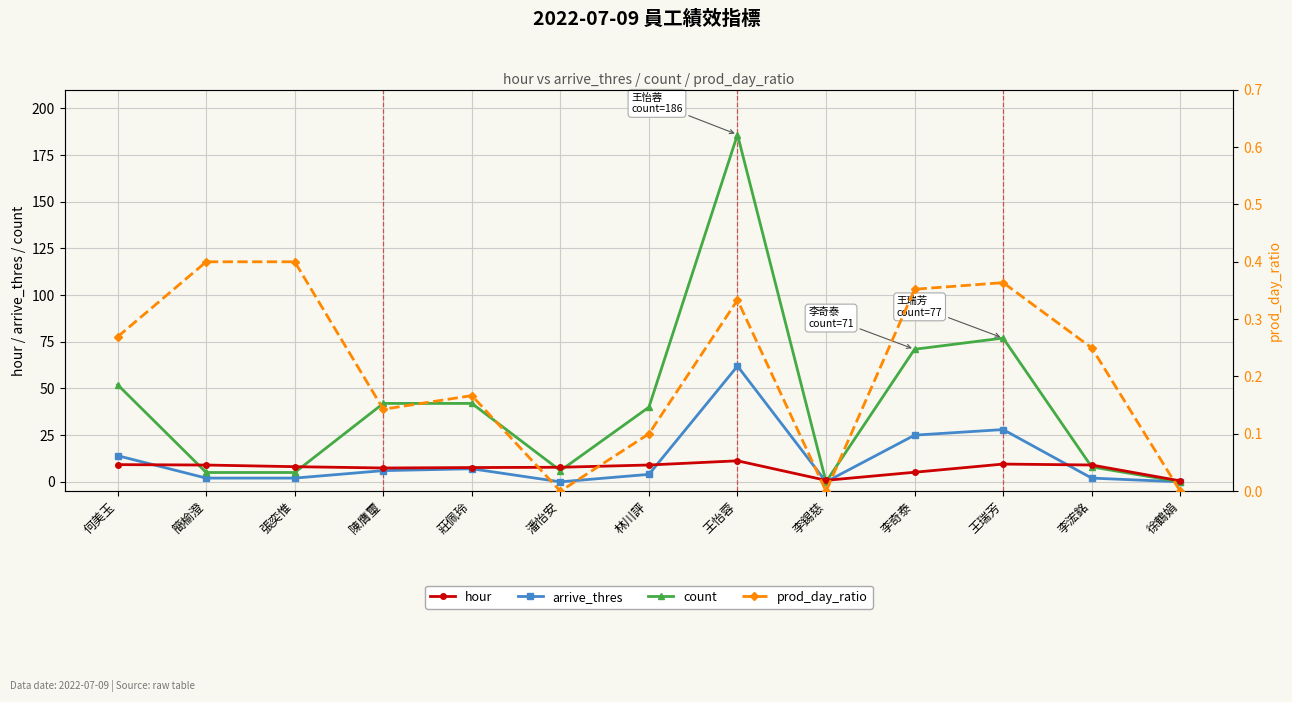

Is it true that prod_day_ratio equals 0.1 at 陳膺璽?

True